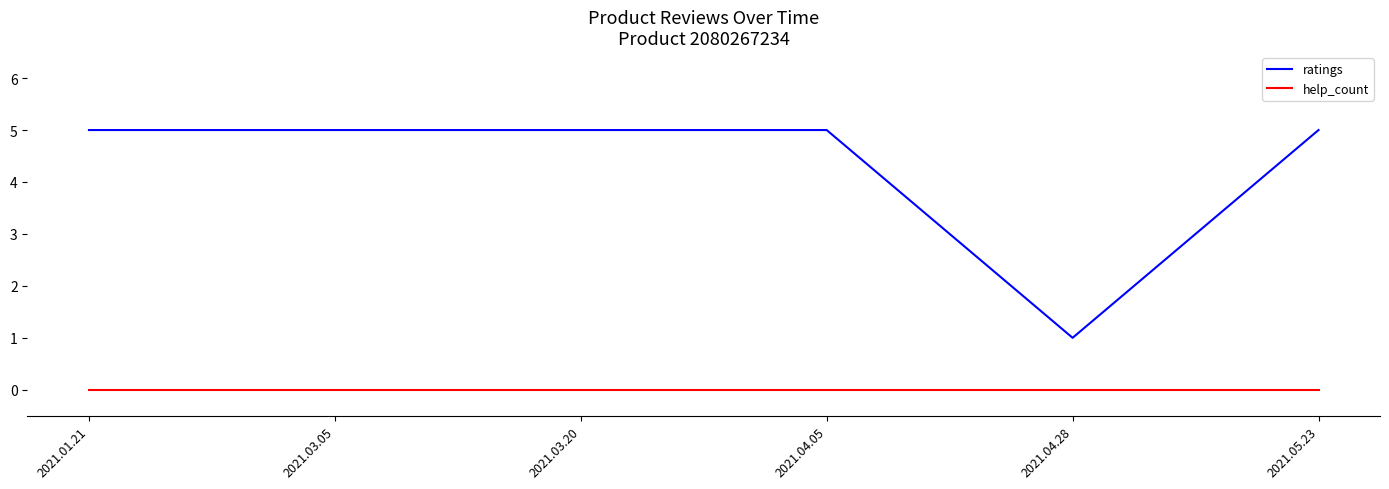

Reading left to right, extract all data points from this chart.

ratings: 2021.01.21=5	2021.03.05=5	2021.03.20=5	2021.04.05=5	2021.04.28=1	2021.05.23=5
help_count: 2021.01.21=0	2021.03.05=0	2021.03.20=0	2021.04.05=0	2021.04.28=0	2021.05.23=0